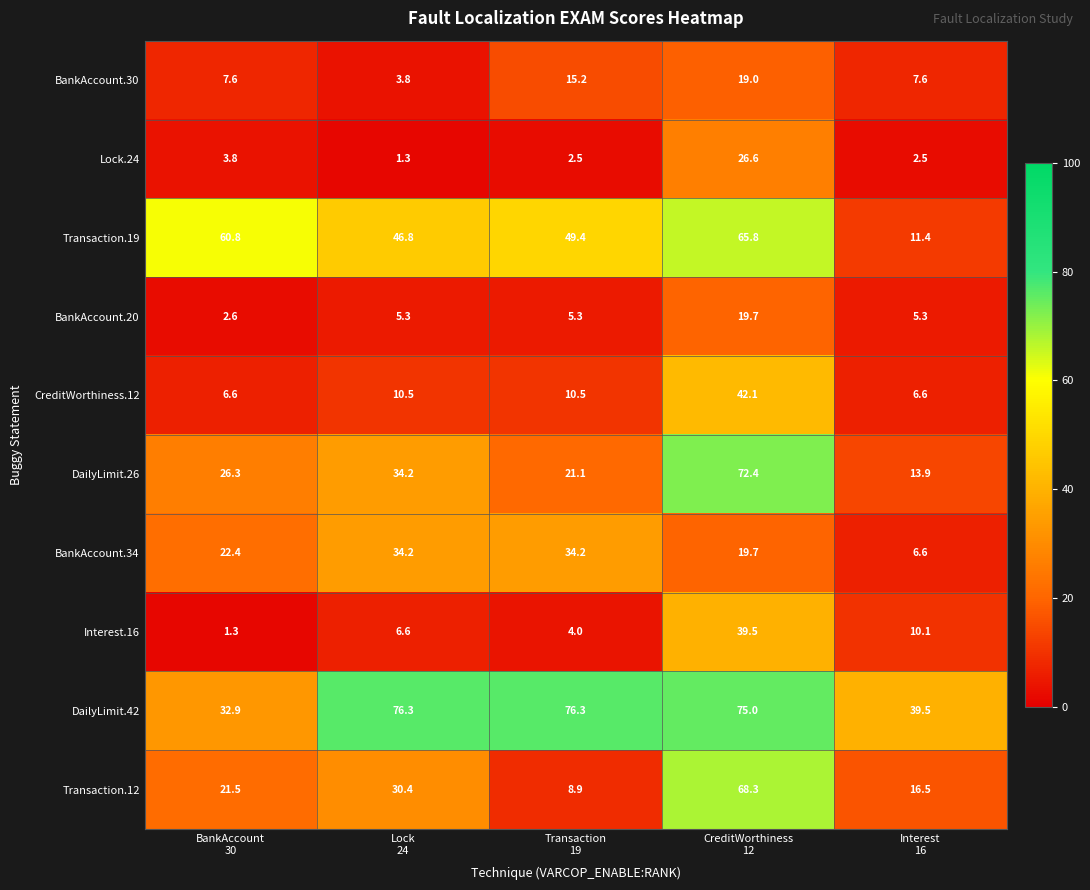

What is the lowest value of the Transaction.12 series?

8.9